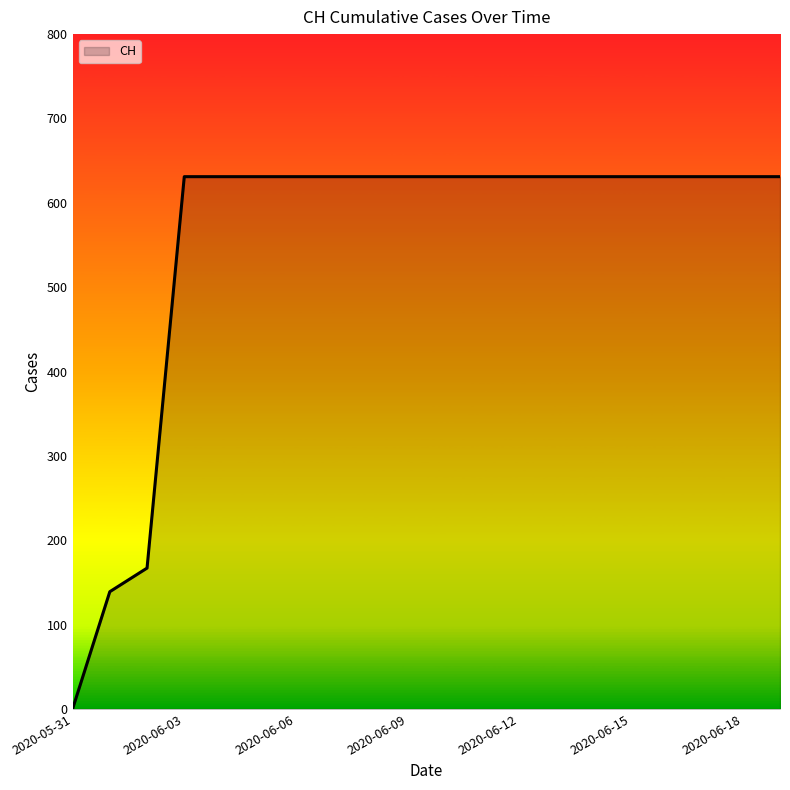

What is the difference between the maximum and minimum values?

631